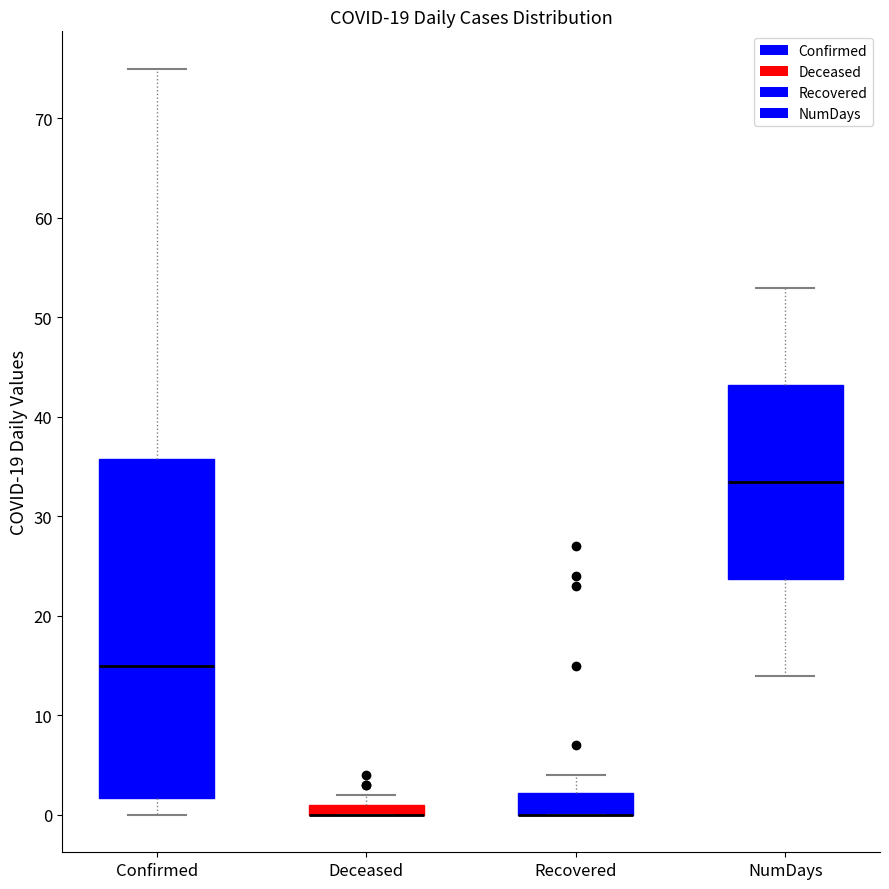

Where does the upper whisker of the box for Recovered end on the y-axis? The values are not printed on the chart, so give them approximately, as read against the axis.

4